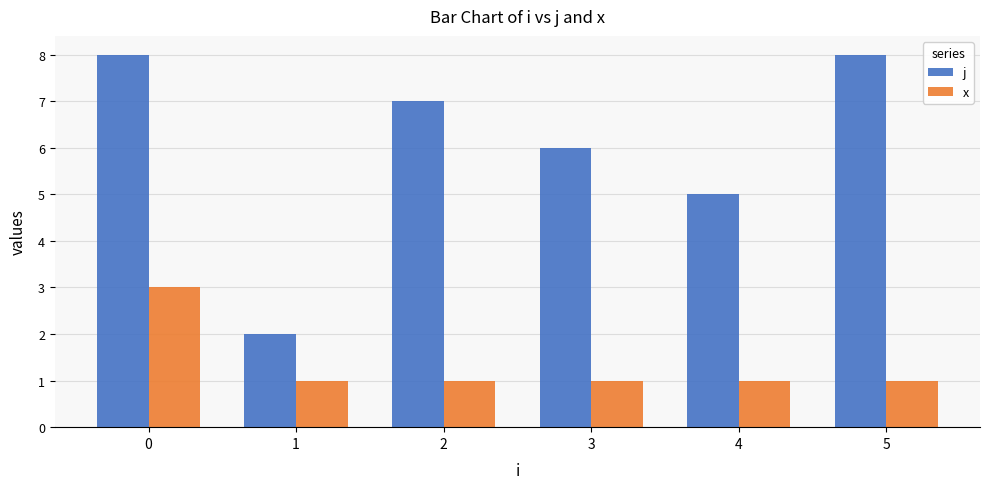

Reading left to right, transcribe all the data shown in this chart.

j: 0=8	1=2	2=7	3=6	4=5	5=8
x: 0=3	1=1	2=1	3=1	4=1	5=1